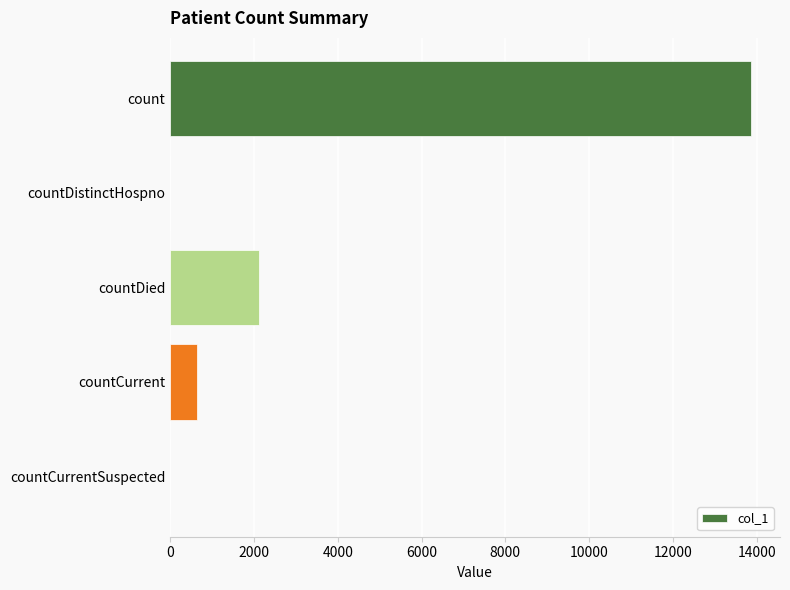

What is the sum of the values at countCurrent and countDied?

2757